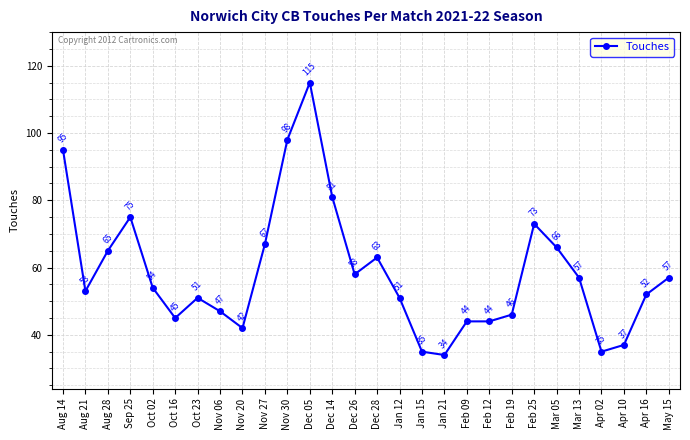

Reading right to left, transcribe all the data shown in this chart.

May 15=57	Apr 16=52	Apr 10=37	Apr 02=35	Mar 13=57	Mar 05=66	Feb 25=73	Feb 19=46	Feb 12=44	Feb 09=44	Jan 21=34	Jan 15=35	Jan 12=51	Dec 28=63	Dec 26=58	Dec 14=81	Dec 05=115	Nov 30=98	Nov 27=67	Nov 20=42	Nov 06=47	Oct 23=51	Oct 16=45	Oct 02=54	Sep 25=75	Aug 28=65	Aug 21=53	Aug 14=95